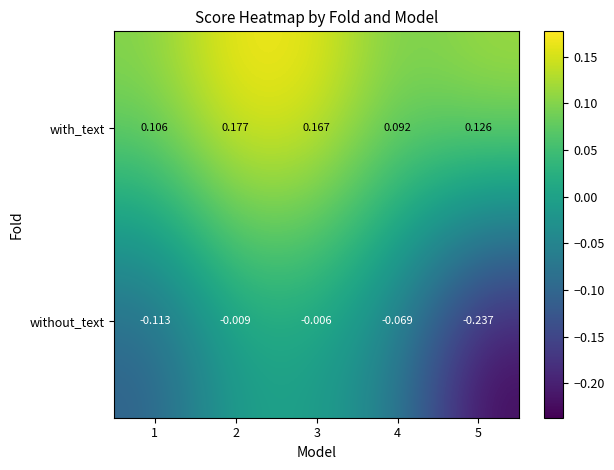

Which series changed the most between 1 and 4?

without_text